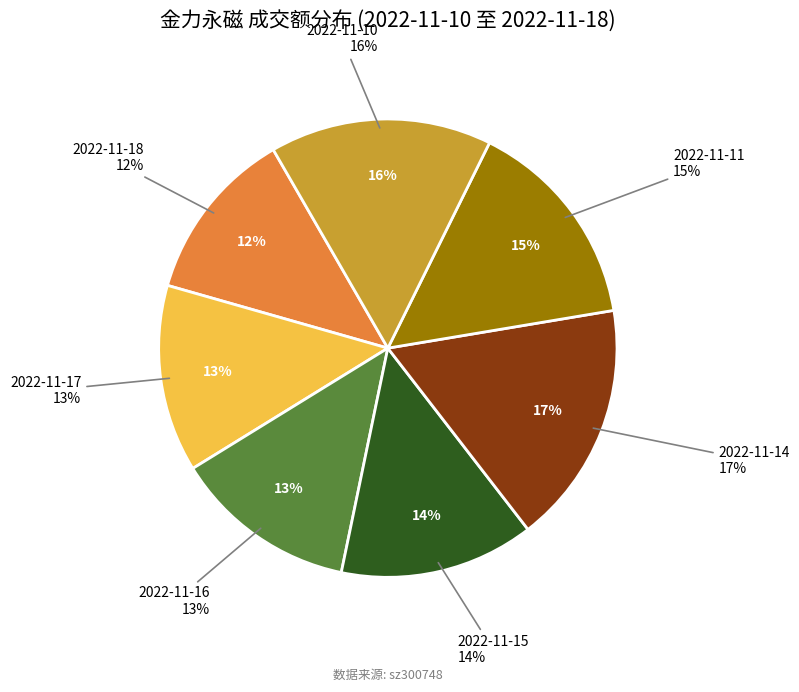

Combined, do 2022-11-17 and 2022-11-14 account for over 50%?

No